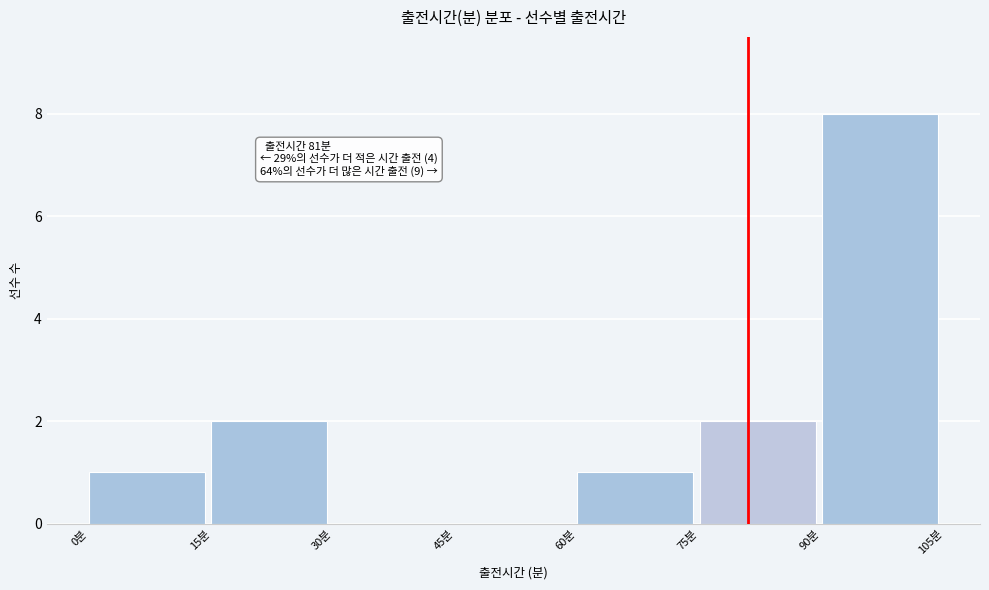

Over which range of the x-axis is the bar tallest?

90 to 105